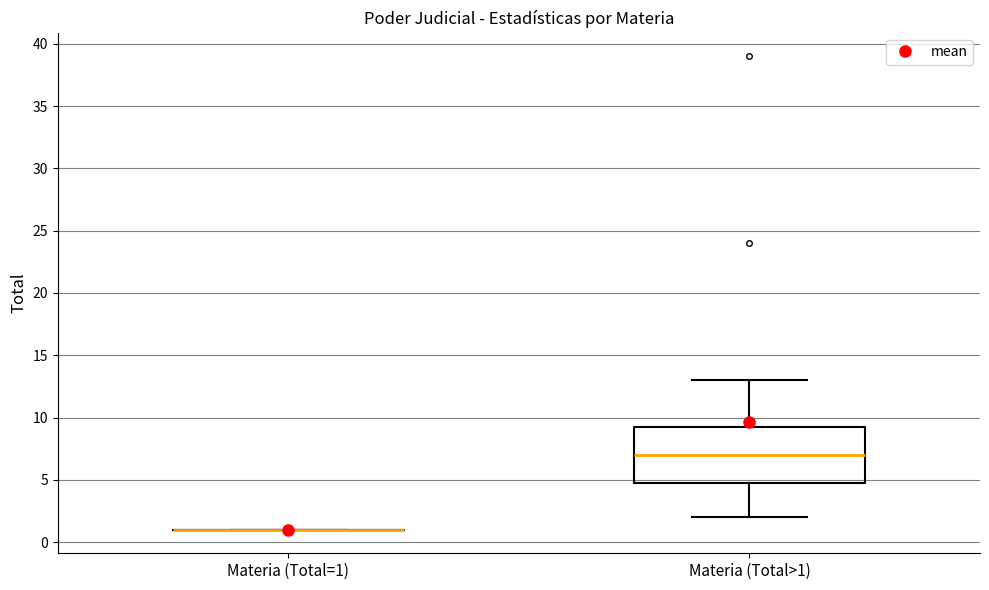

Reading left to right, transcribe this box plot: for each box, give where its median line is, the range the box spans, and where its two whiskers end, as read against the y-axis. The values are not printed on the chart, so give them approximately, as read against the axis.

Materia (Total=1): box collapsed to a line at 1.0, whiskers 1.0 to 1.0
Materia (Total>1): median 7.0, box 5.0 to 9.5, whiskers 2.0 to 13.0